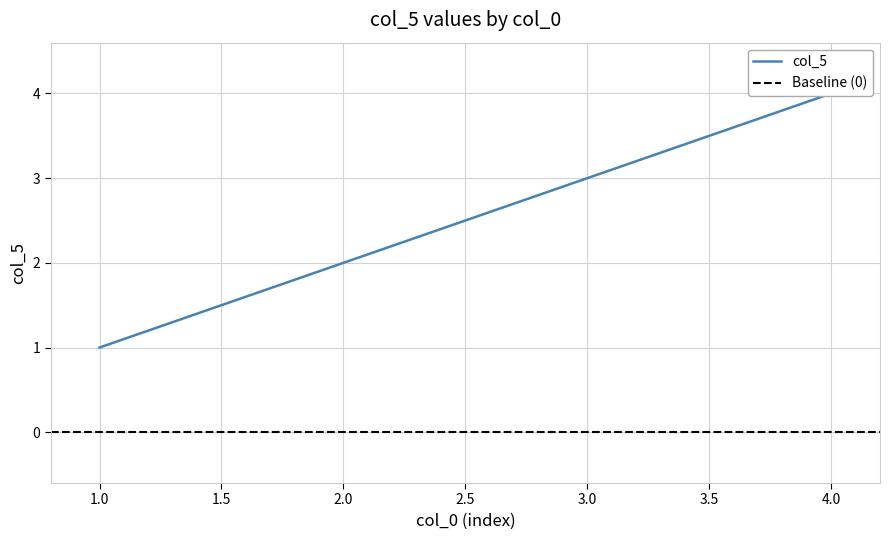

What is the difference between the maximum and minimum values?

3